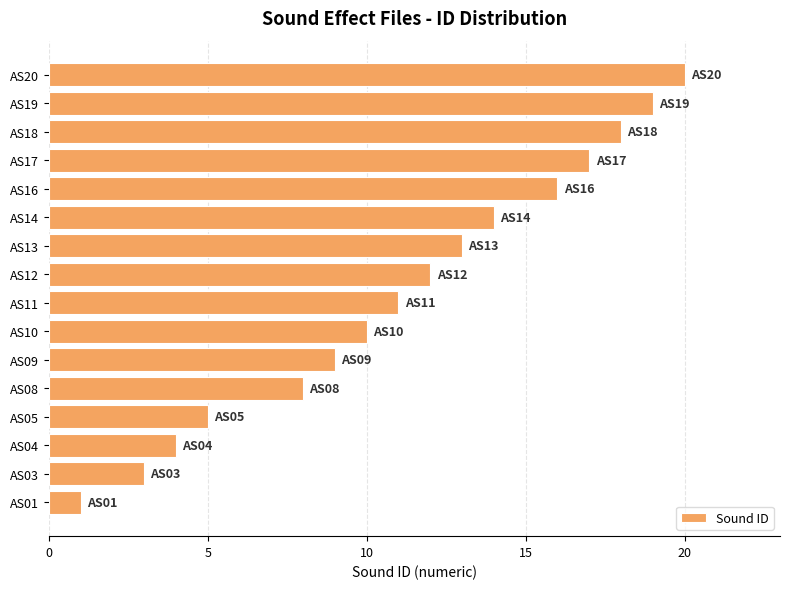

Does the chart contain stacked bars?

No